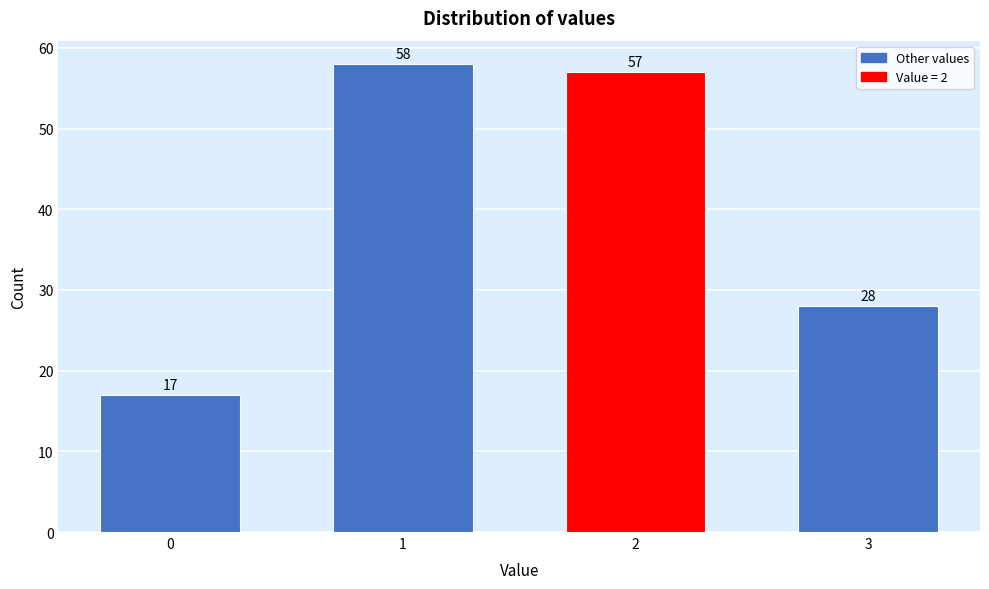

Reading left to right, what are all the values shown in this chart?

17	58	57	28